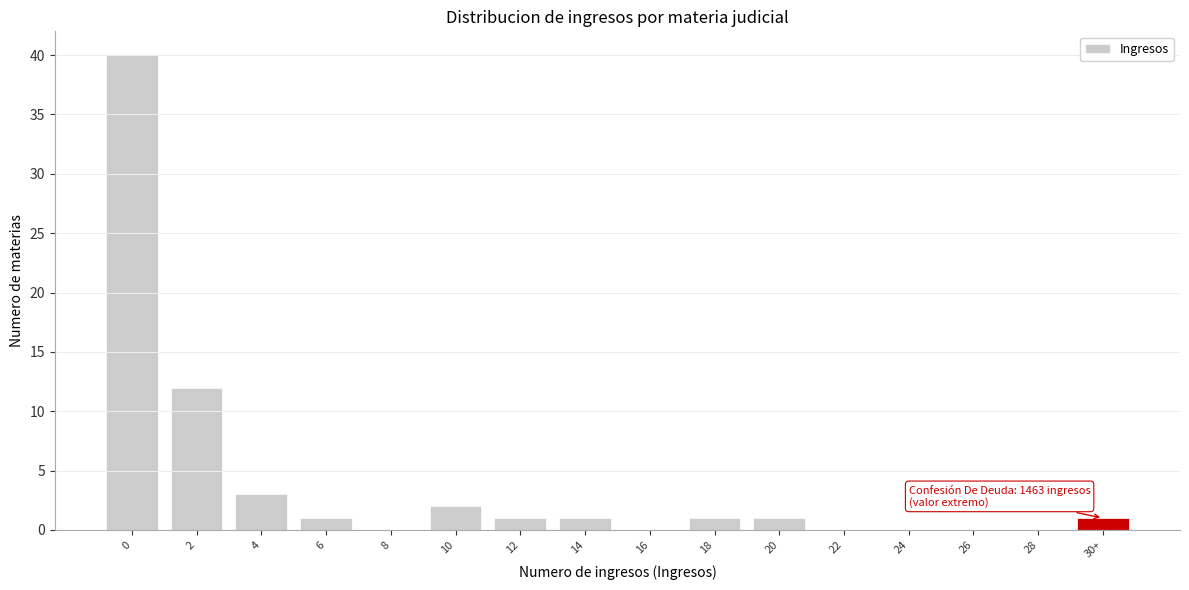

Reading right to left, transcribe all the data shown in this chart.

30+=1	28=0	26=0	24=0	22=0	20=1	18=1	16=0	14=1	12=1	10=2	8=0	6=1	4=3	2=12	0=40